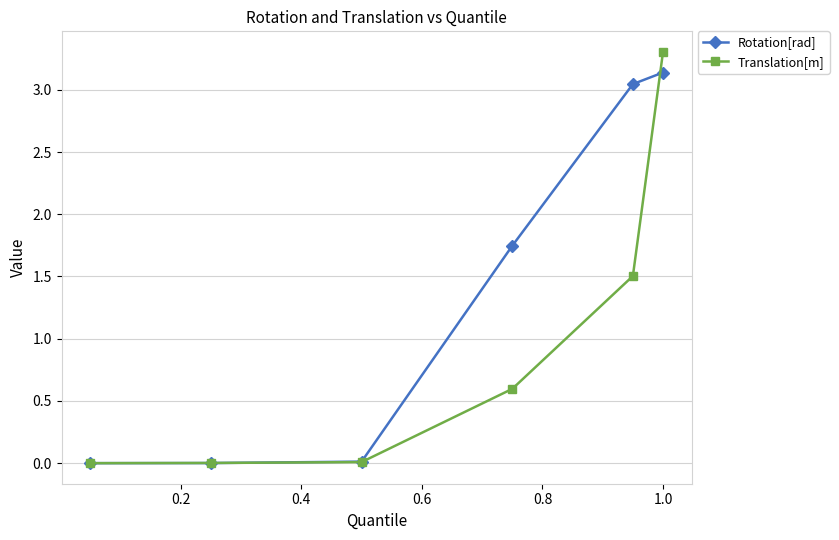

After their last crossing, which series has the higher values: Rotation[rad] or Translation[m]?

Translation[m]